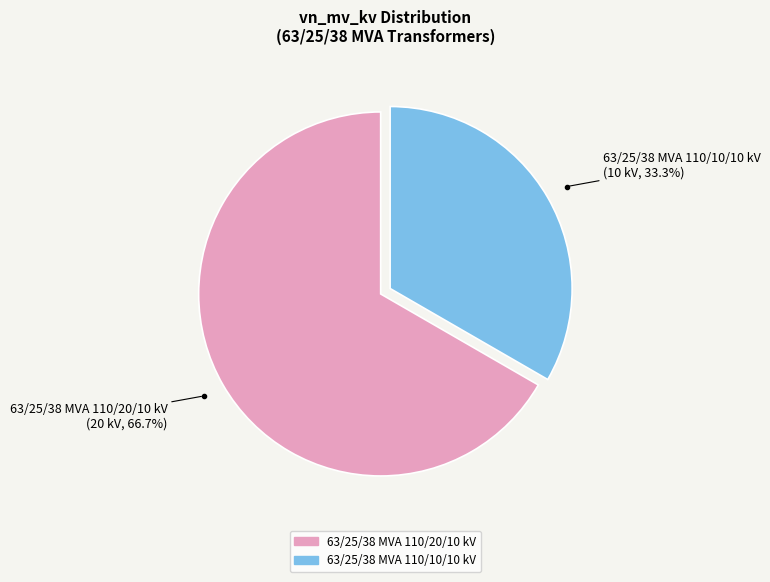

Rank the categories by value from highest to lowest.

63/25/38 MVA 110/20/10 kV, 63/25/38 MVA 110/10/10 kV